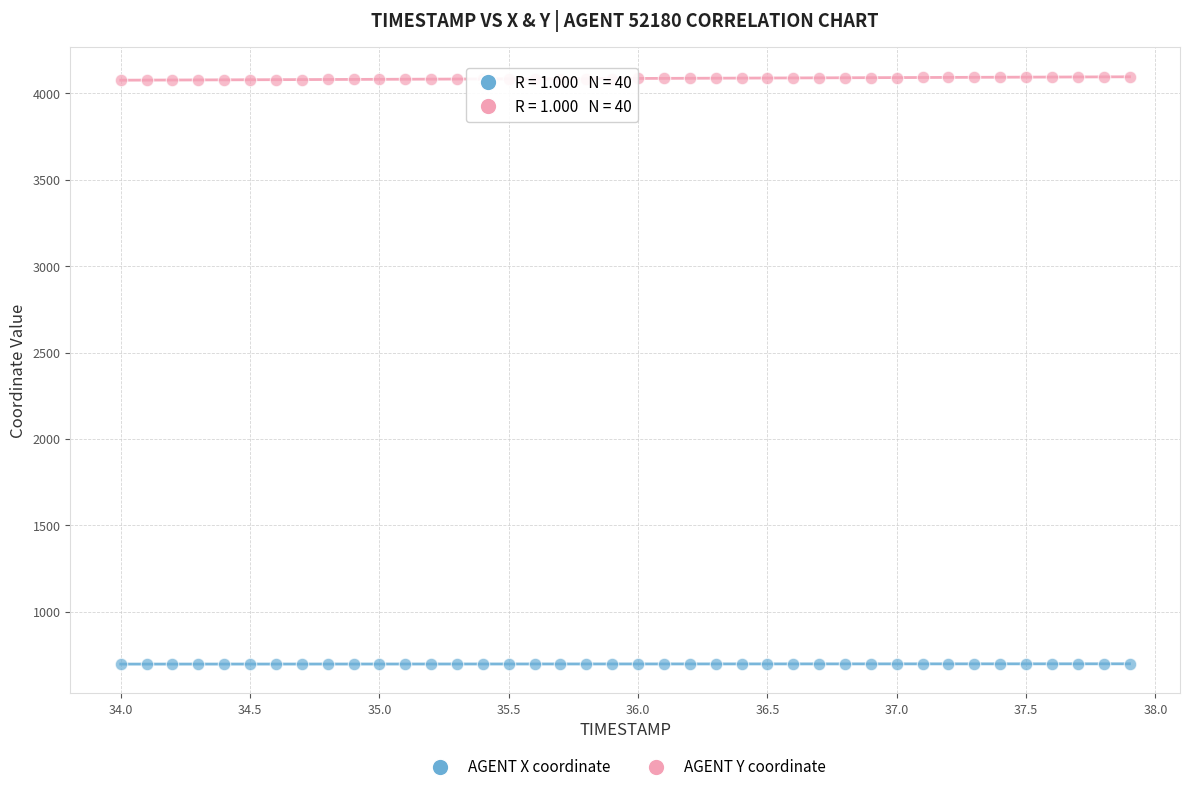

What is the X range (max minus min) for the scatter plot?

3.9